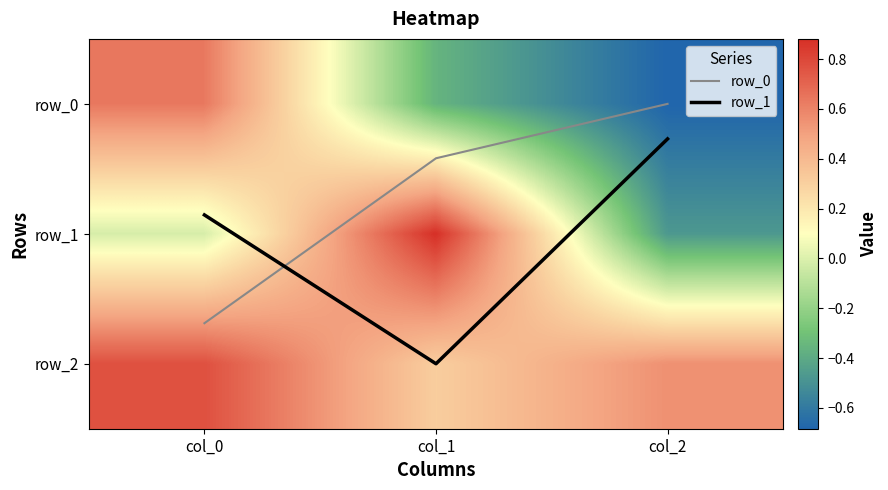

What is the total value across all series at col_0?

1.4